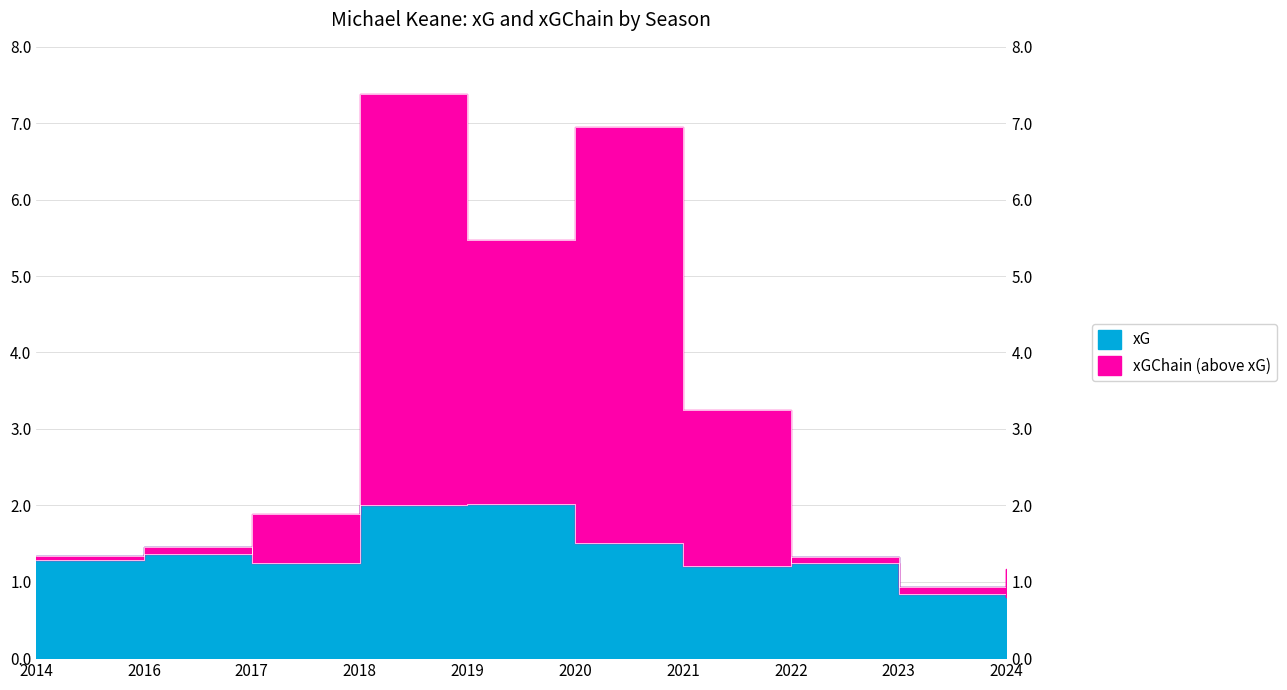

What is the spread (max minus min) of values at 2020?

5.4